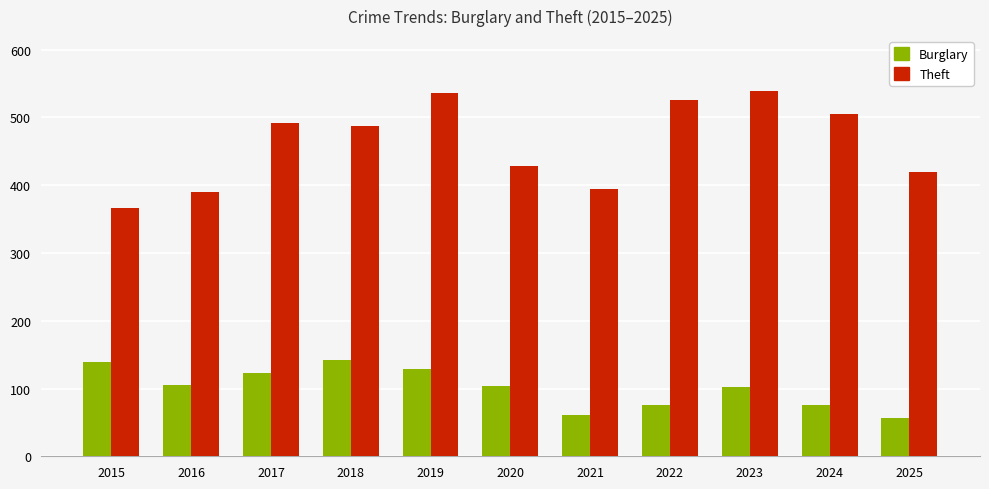

Which series has the largest total across all categories?

Theft